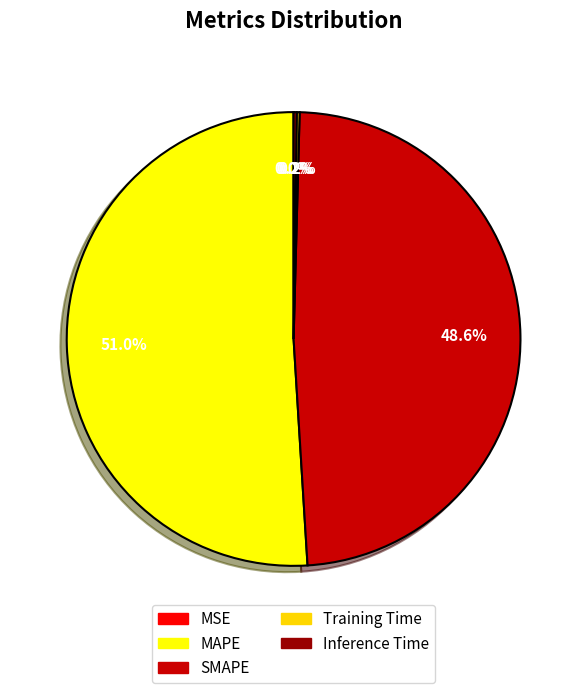

What portion of the pie excludes MAPE?

49.0%